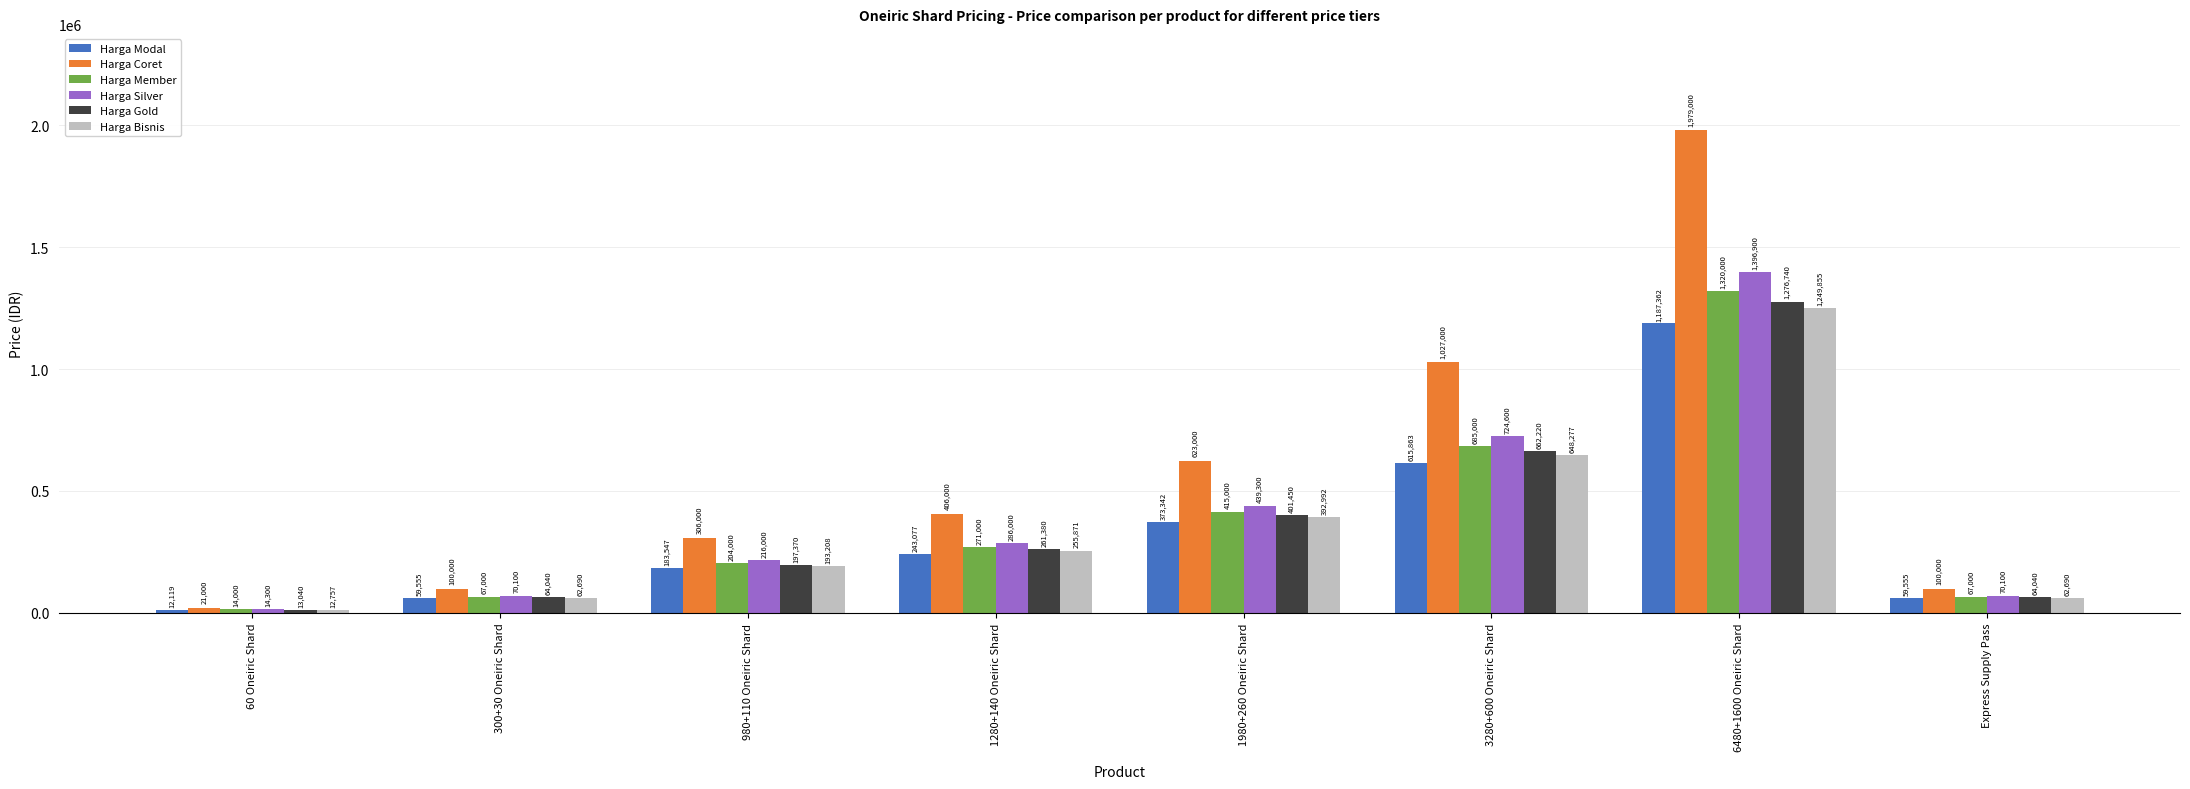

How many data points in Harga Coret are less than 406000?

4